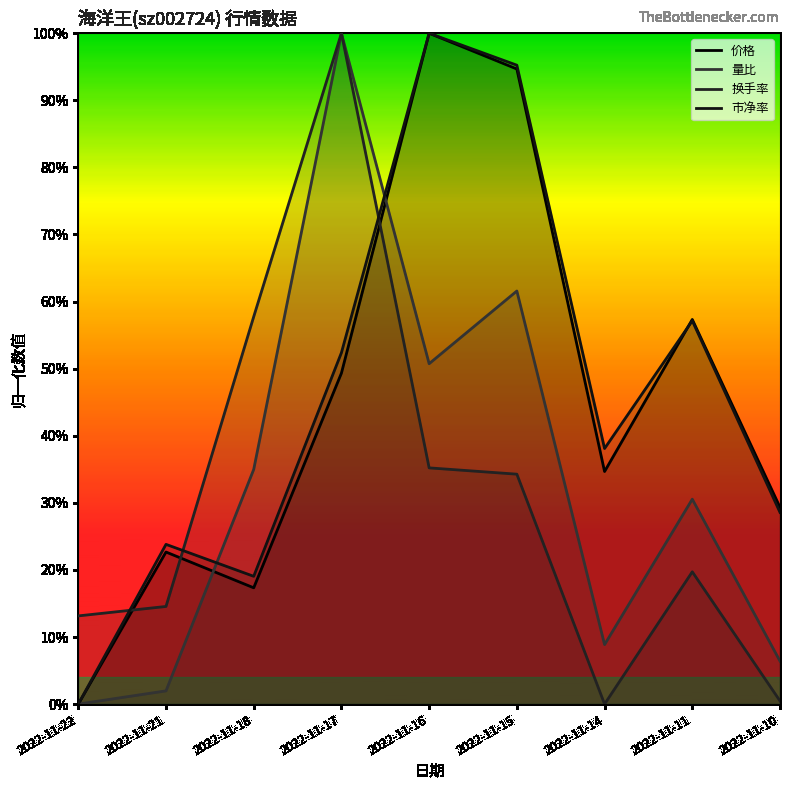

Between 2022-11-16 and 2022-11-14, which series saw the biggest shift?

价格